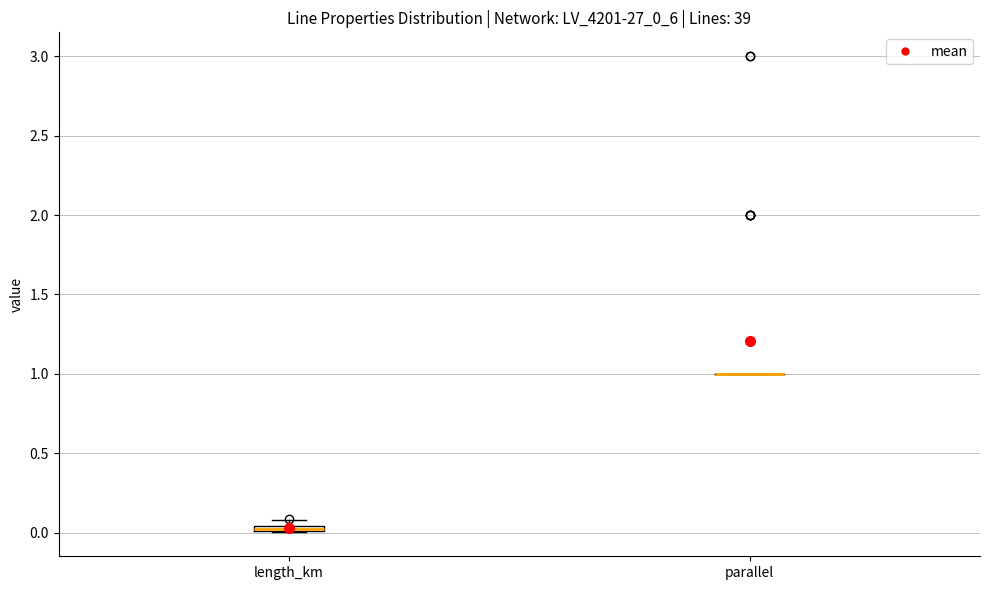

Where is the upper edge of the box for length_km on the y-axis? The values are not printed on the chart, so give them approximately, as read against the axis.

0.05